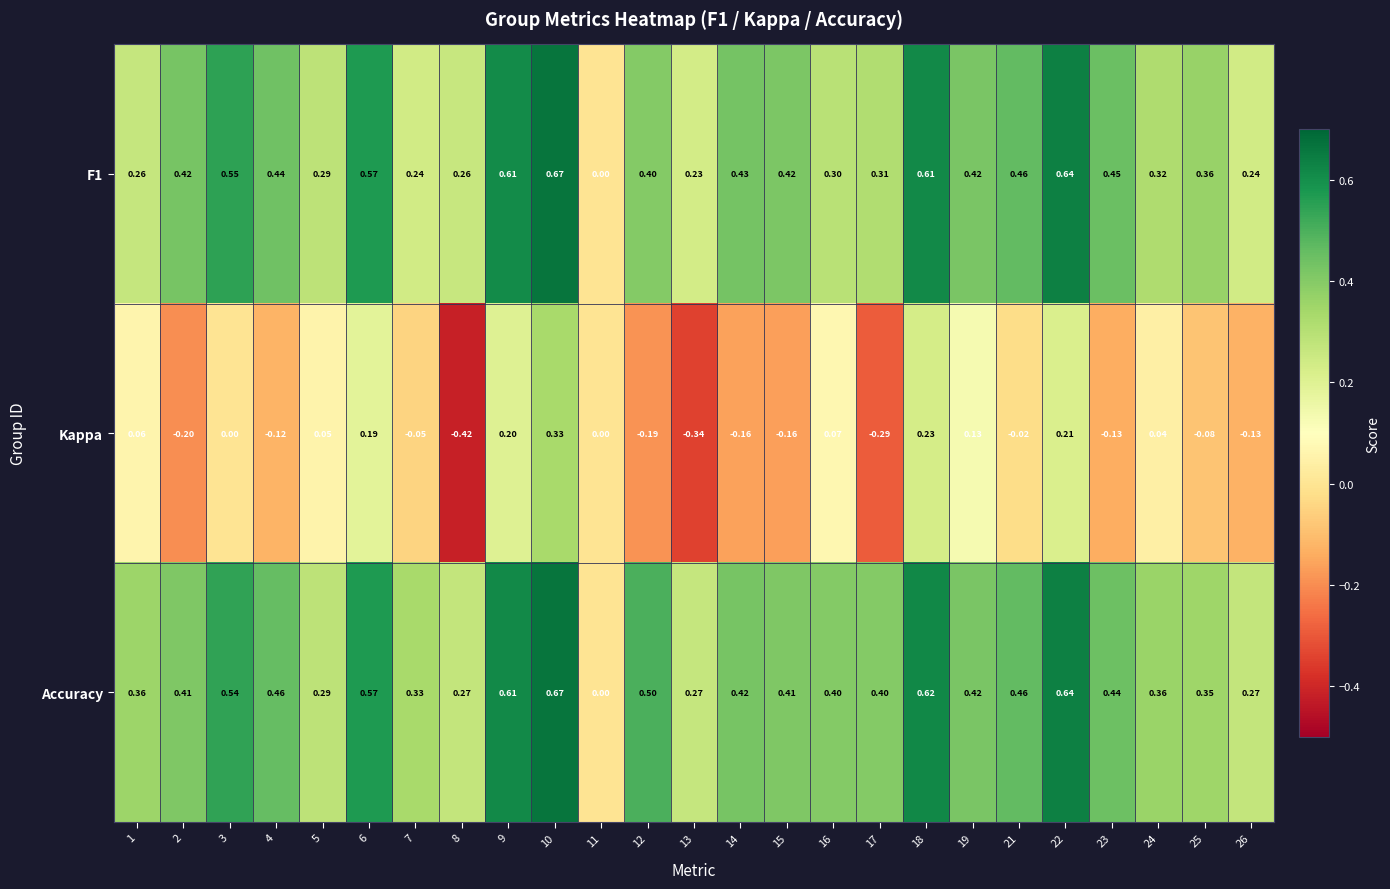

Which series has the widest spread of values?

Kappa